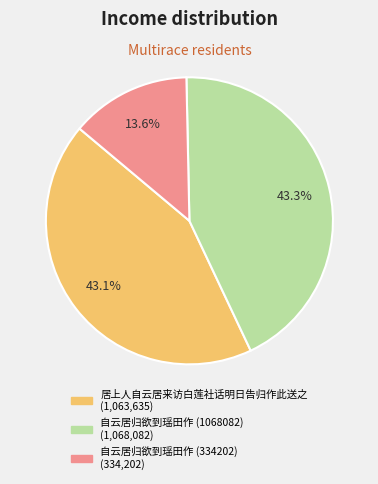

To the nearest percent, what portion does 自云居归欲到瑶田作 (1068082) represent?

43%